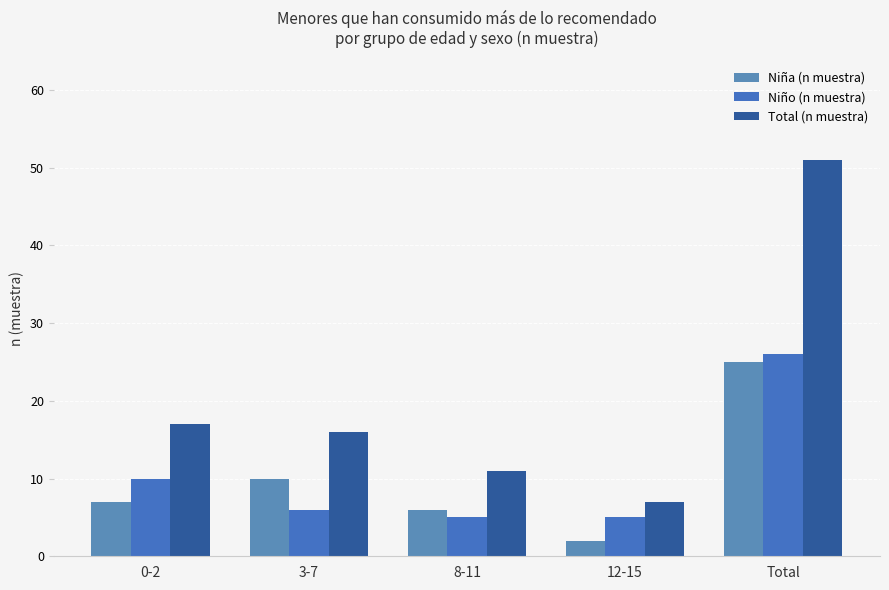

What is the value of the Total (n muestra) bar at the 1st from the left?

17